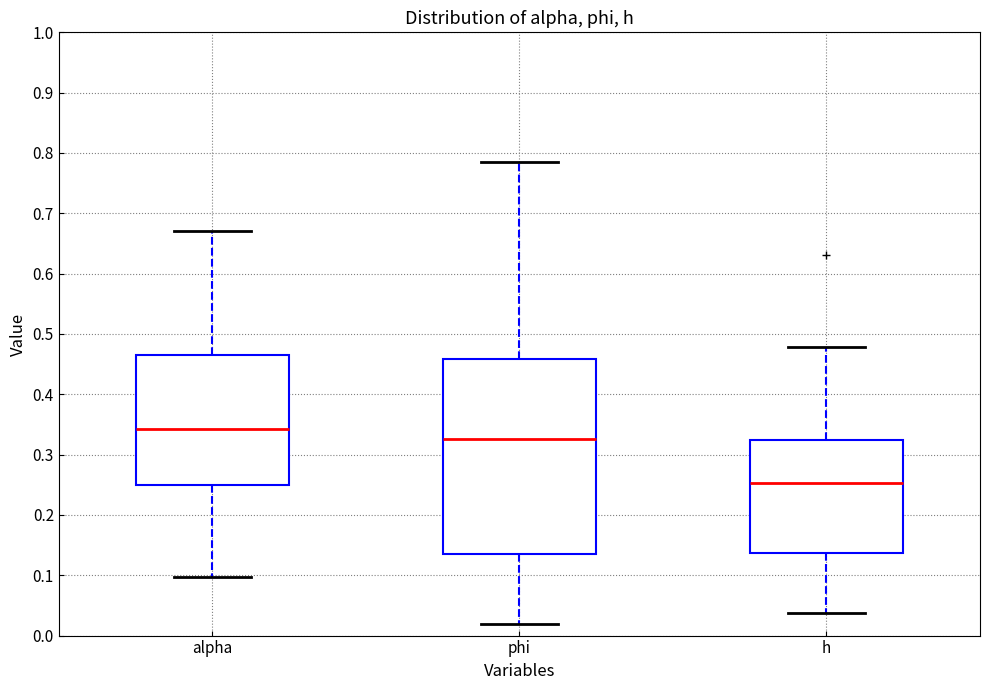

Which box has the lowest median line?

h